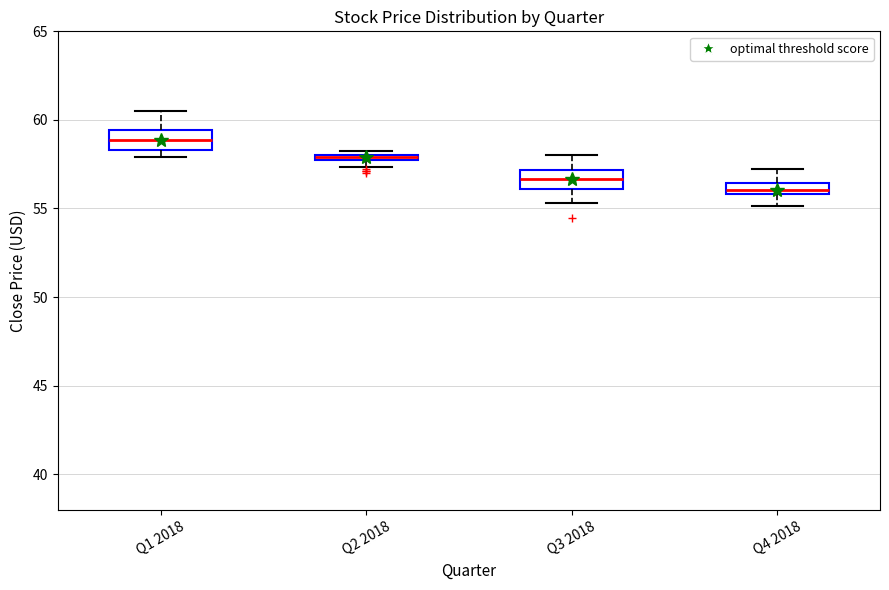

Which box's median line is the highest?

Q1 2018